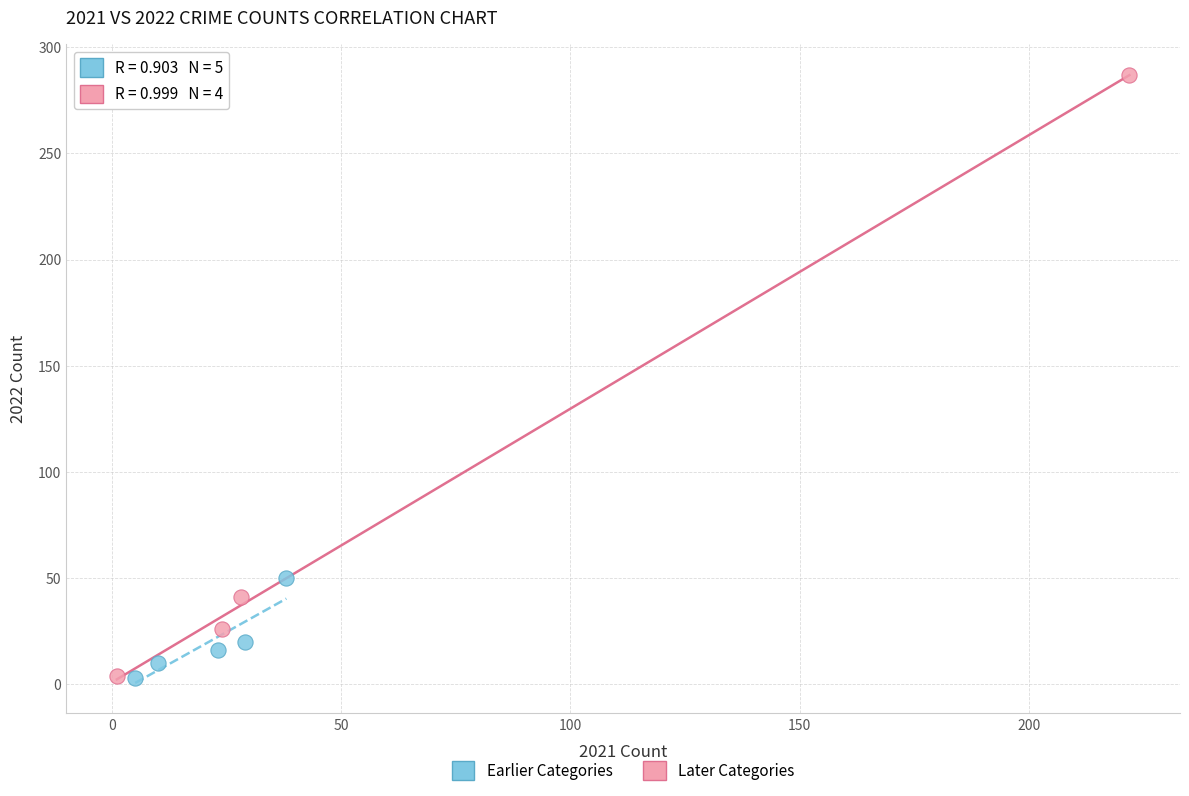

Which series has the widest spread of Y values?

Later Categories